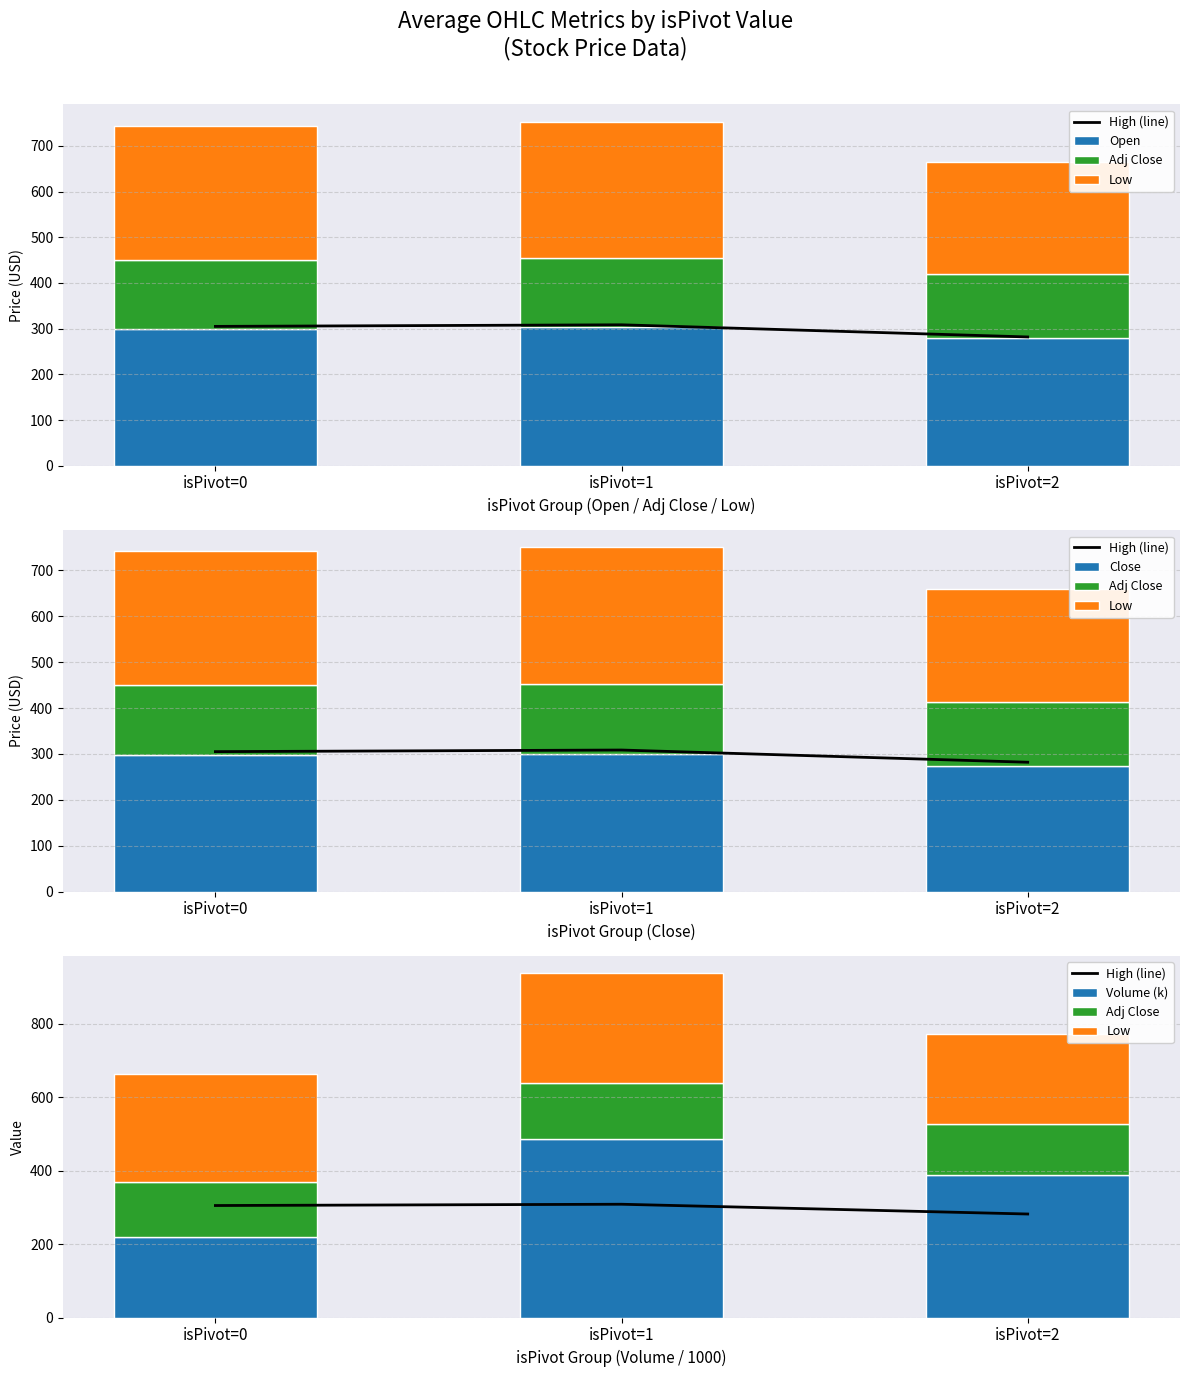

At which label is Adj Close closest to 145?

isPivot=2